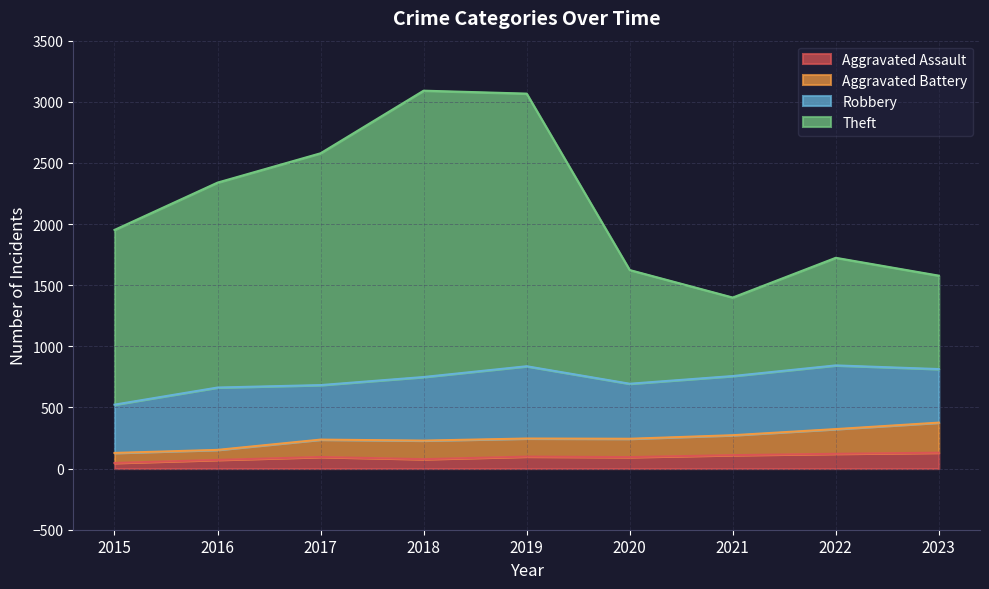

Does the chart display data point markers on the line(s)?

No